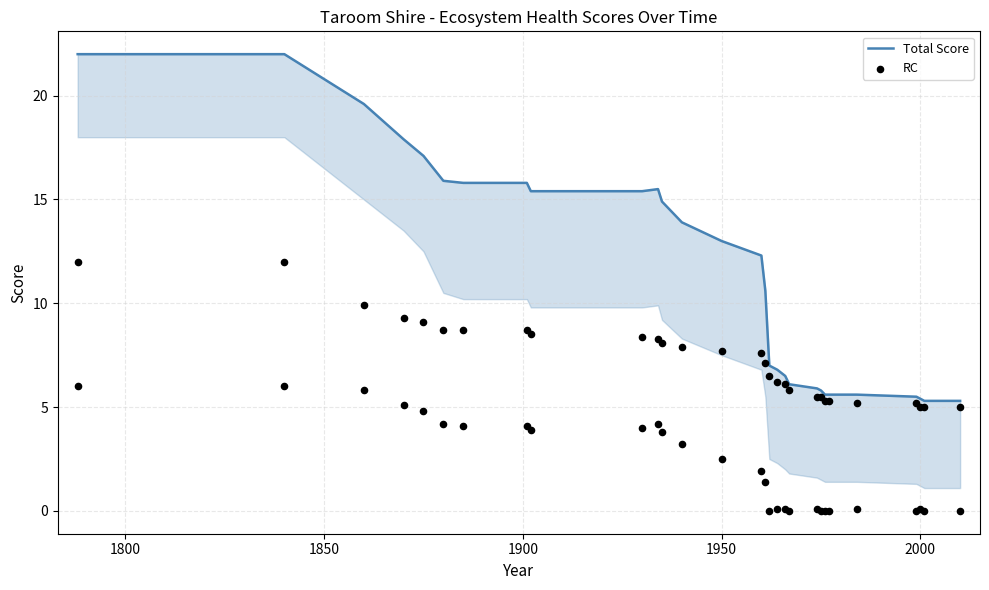

Is the value of RC at 17 greater than the value of Total Score at 17?

No